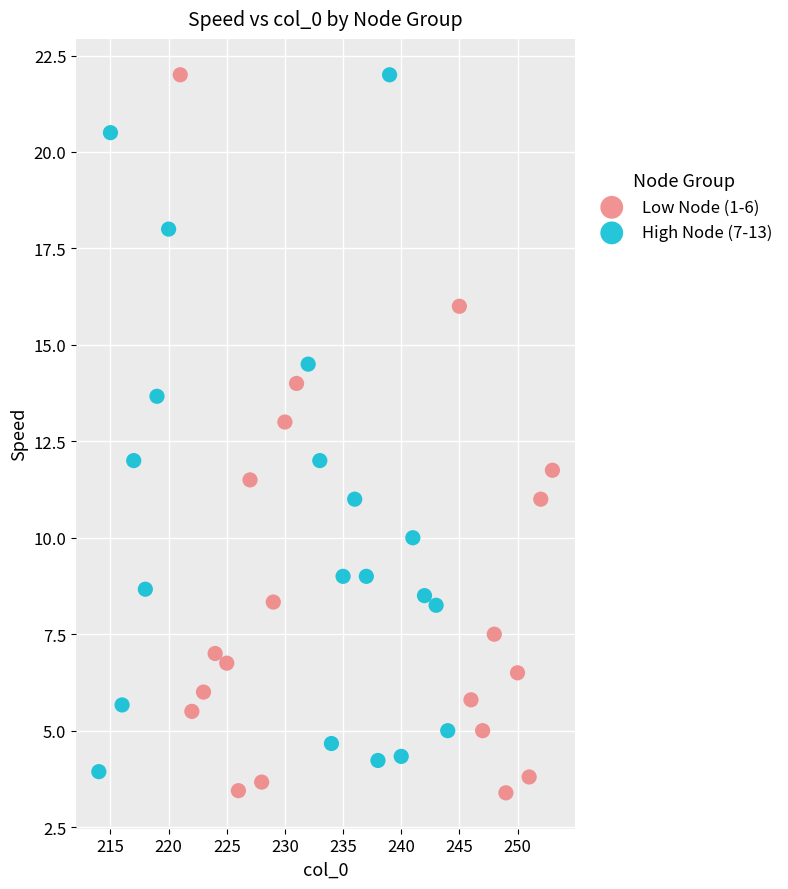

Which series has the widest spread of Y values?

Low Node (1-6)